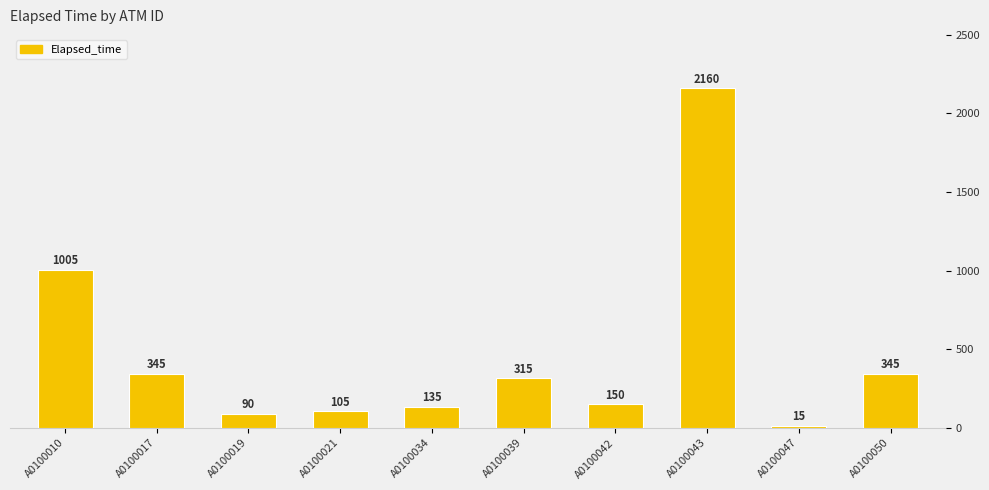

How many data points are above 315?

4